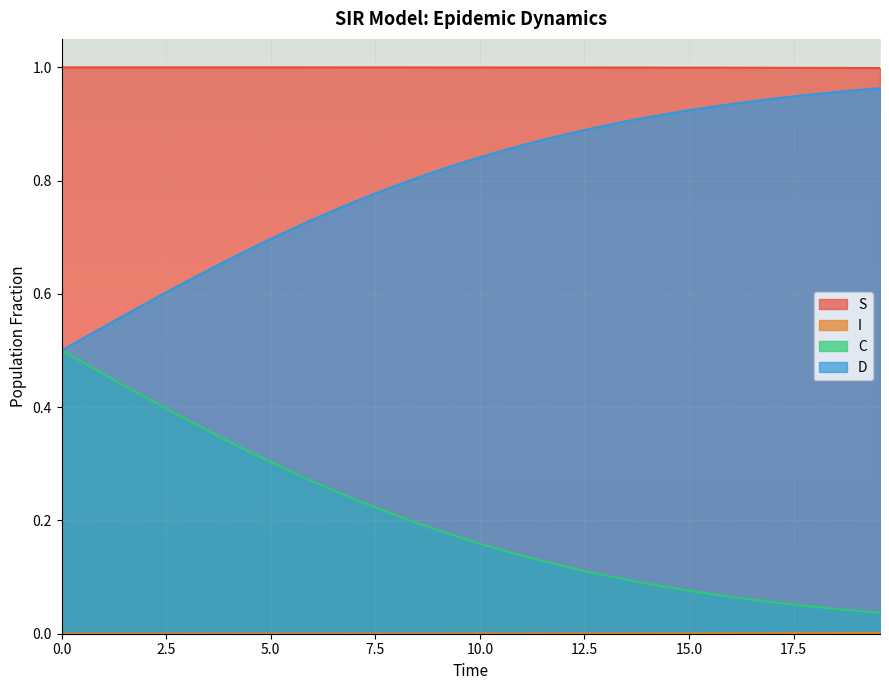

True or false: S and D intersect in this chart.

False